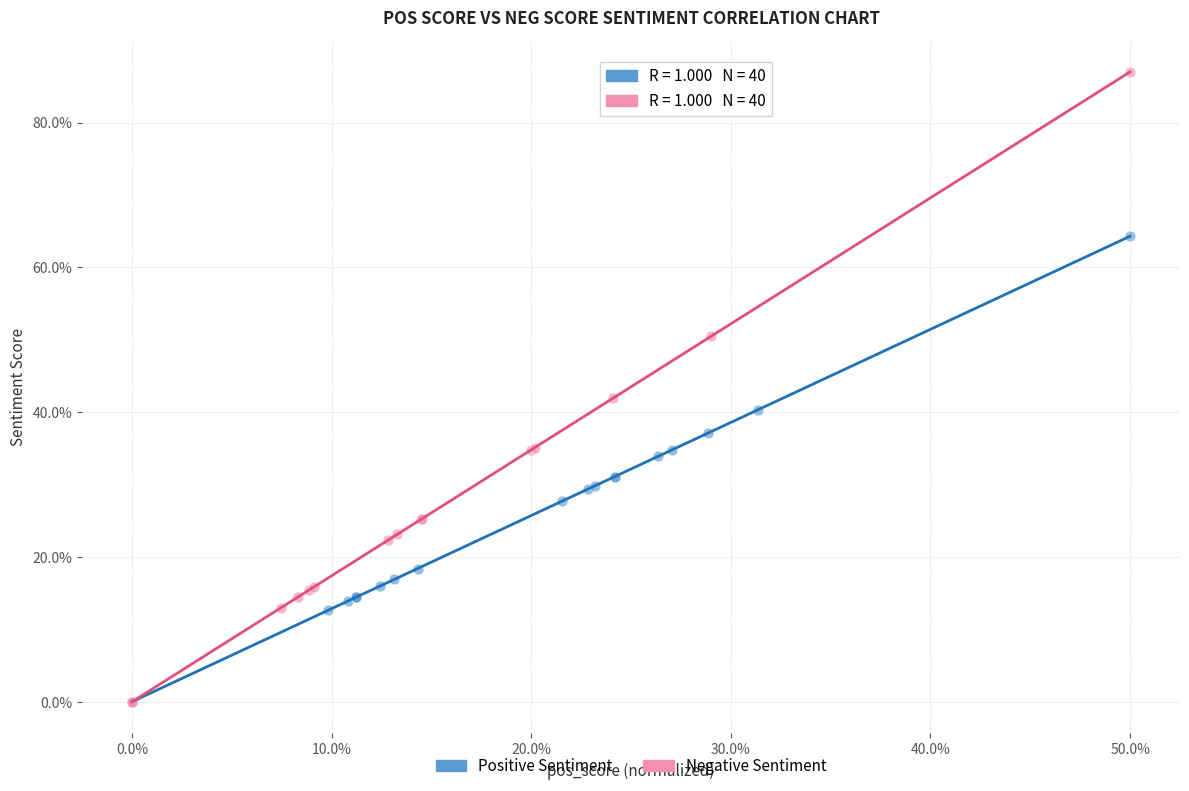

Which series reaches the maximum Y coordinate?

Negative Sentiment